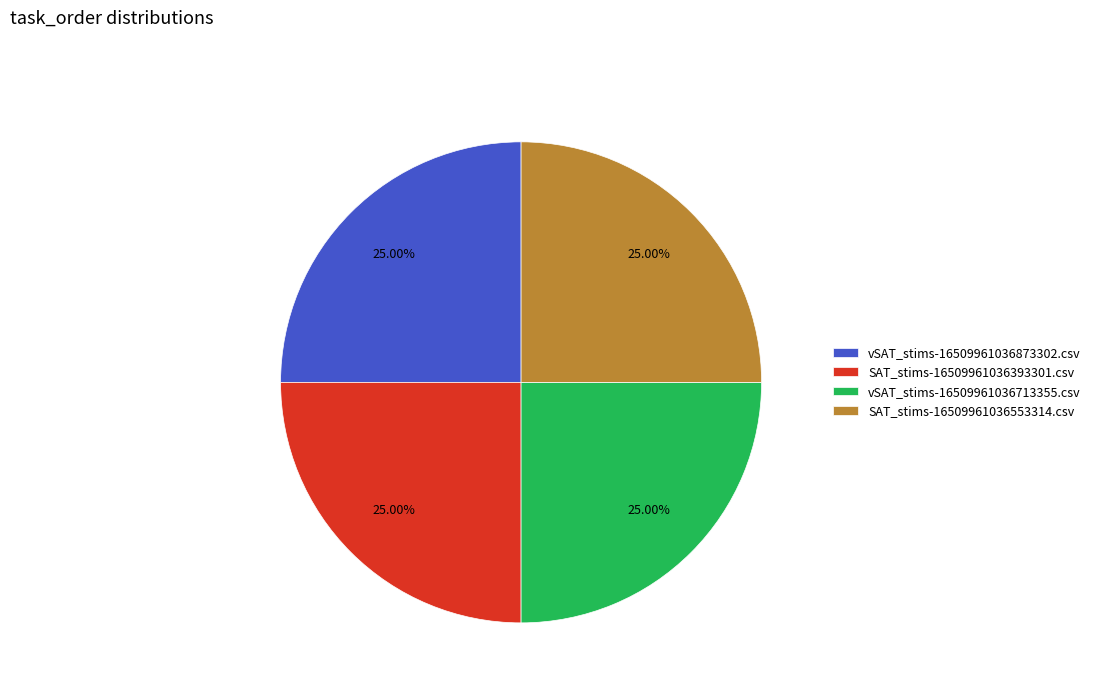

Is there a majority slice in this chart?

No